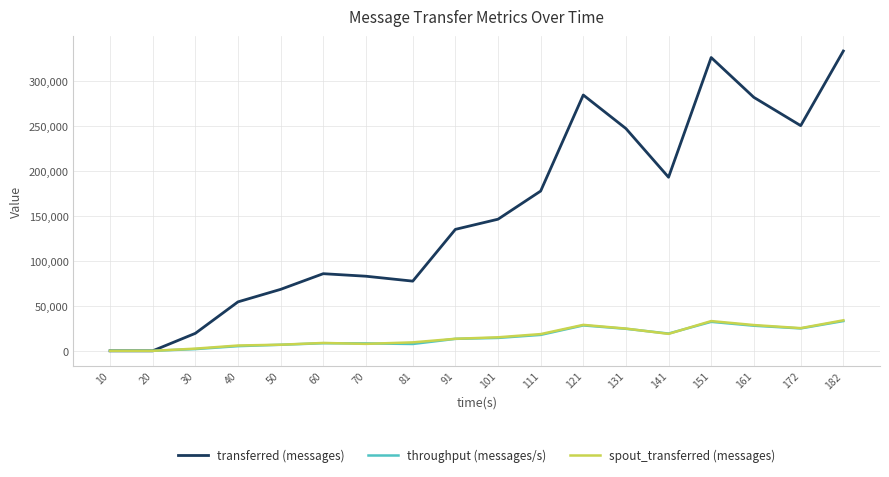

What is the greatest value displayed?

332860